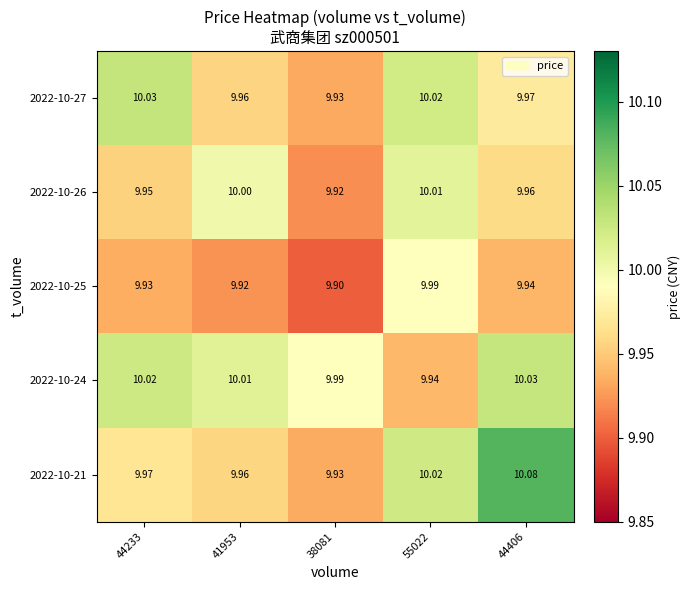

Is the value of 2022-10-26 at 55022 greater than the value of 2022-10-27 at 55022?

No